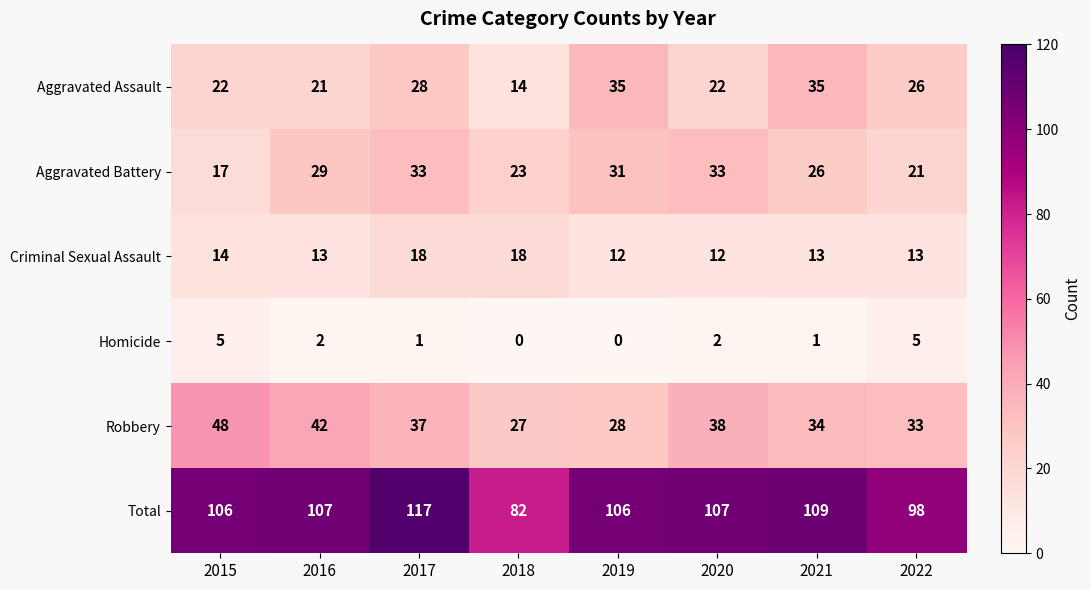

Count the number of data series in this chart.

6